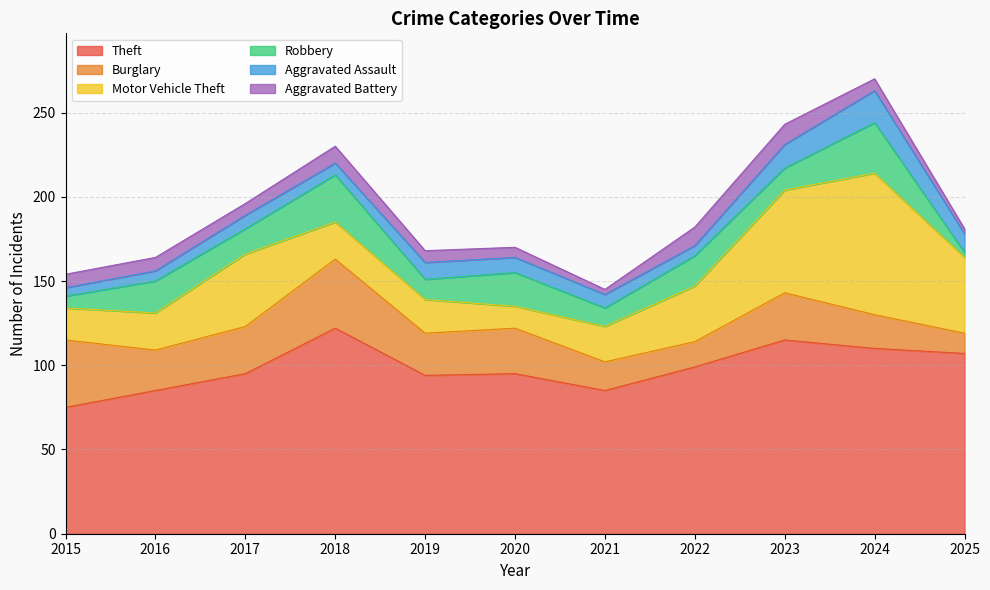

Which category has the lowest value across all series?

2025